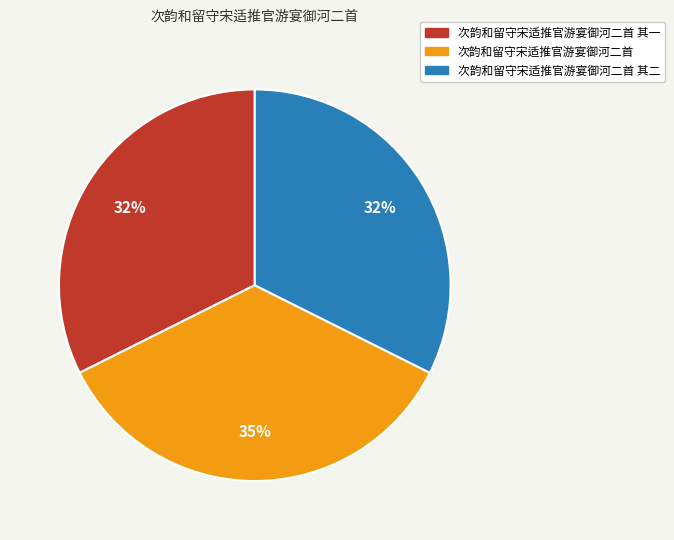

How many slices are in this pie chart?

3